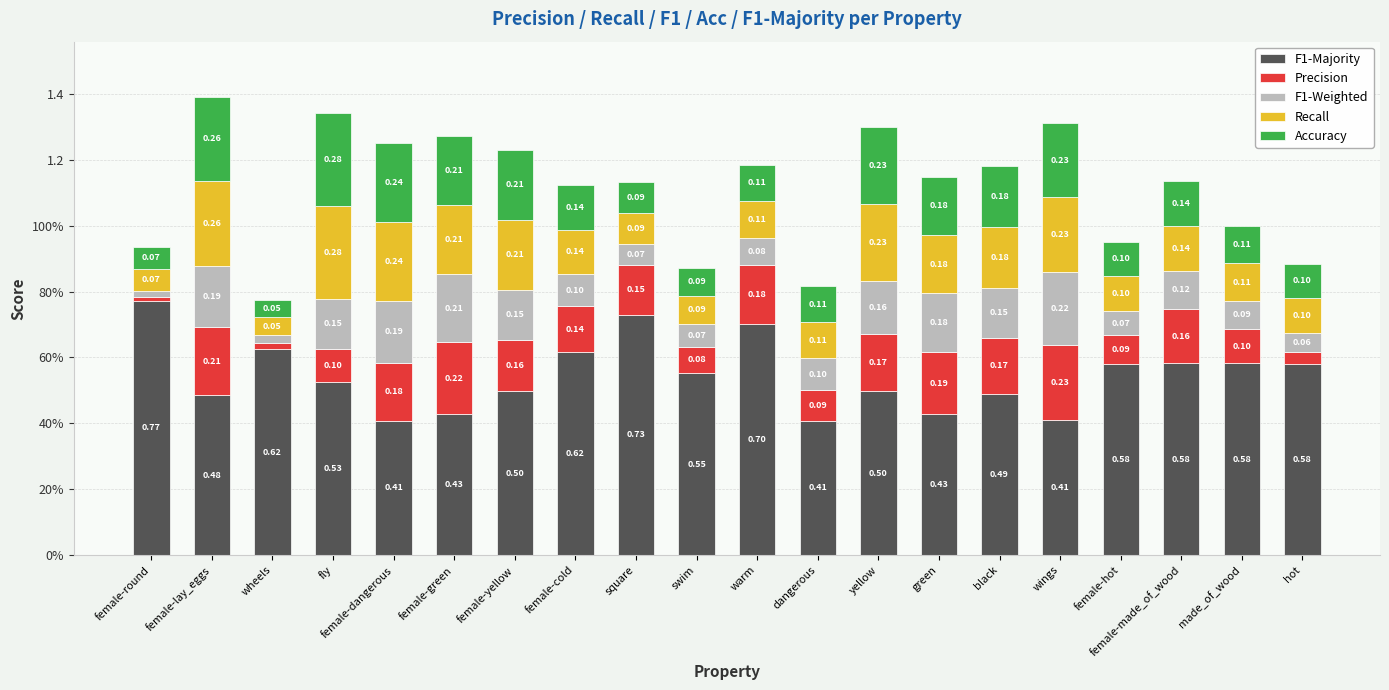

What are all the series names shown in the legend?

F1-Majority, Precision, F1-Weighted, Recall, Accuracy